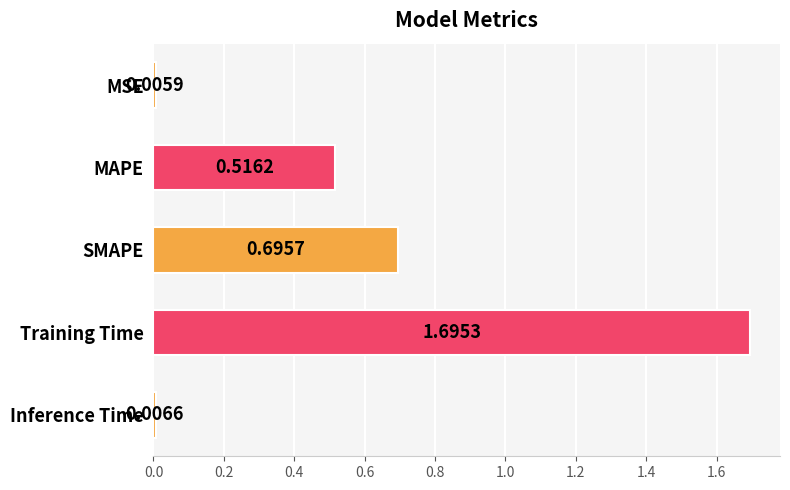

Which has a higher value, SMAPE or MAPE?

SMAPE